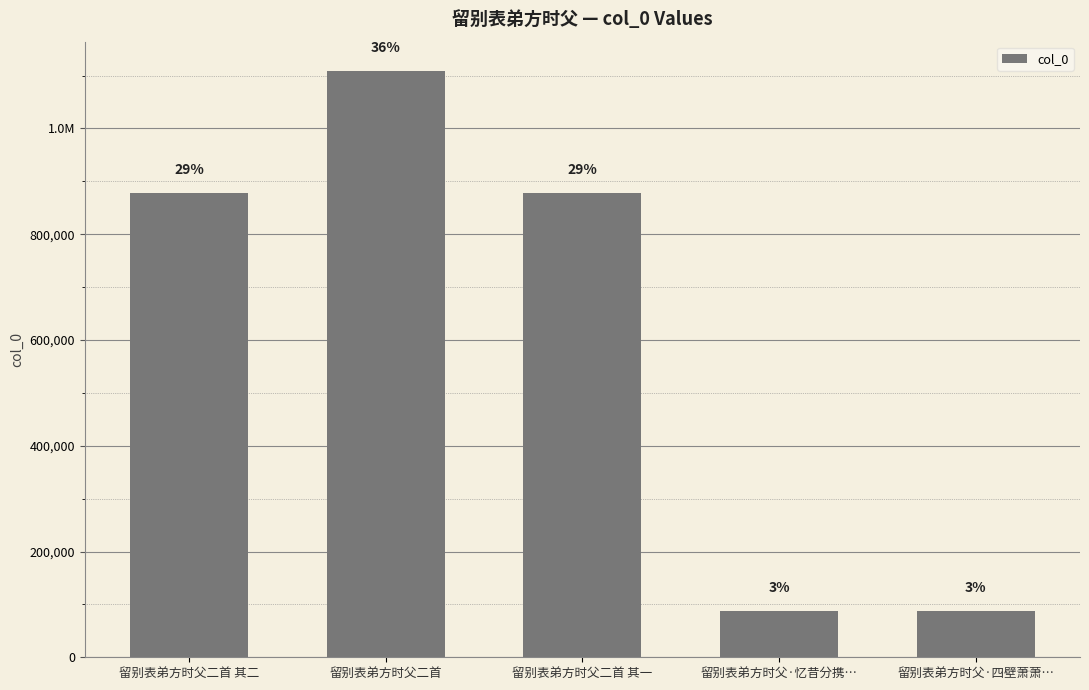

Is it true that the value at 留别表弟方时父二首 其二 is 487225?

False